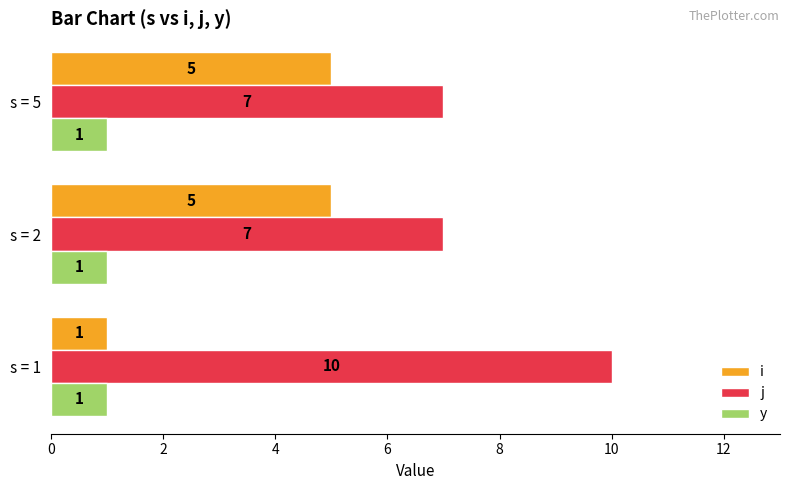

Rank the series by their average value, from highest to lowest.

j, i, y